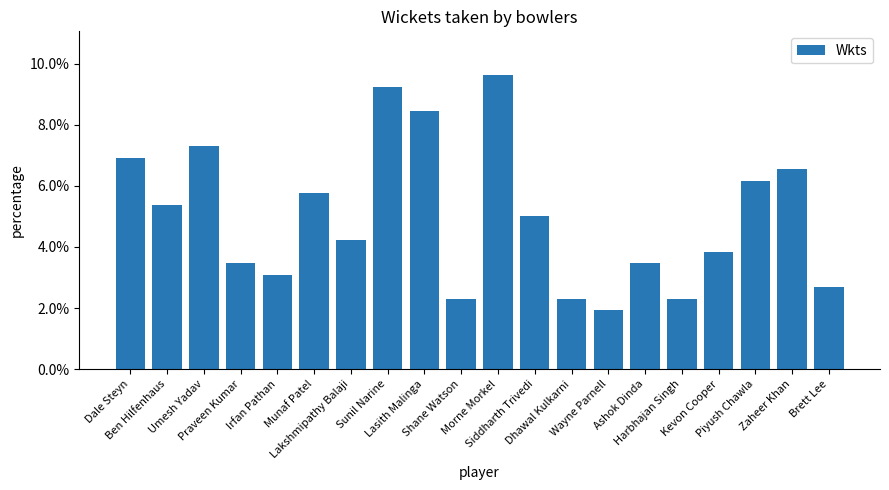

Reading right to left, transcribe all the data shown in this chart.

Brett Lee=0.0	Zaheer Khan=0.1	Piyush Chawla=0.1	Kevon Cooper=0.0	Harbhajan Singh=0.0	Ashok Dinda=0.0	Wayne Parnell=0.0	Dhawal Kulkarni=0.0	Siddharth Trivedi=0.1	Morne Morkel=0.1	Shane Watson=0.0	Lasith Malinga=0.1	Sunil Narine=0.1	Lakshmipathy Balaji=0.0	Munaf Patel=0.1	Irfan Pathan=0.0	Praveen Kumar=0.0	Umesh Yadav=0.1	Ben Hilfenhaus=0.1	Dale Steyn=0.1